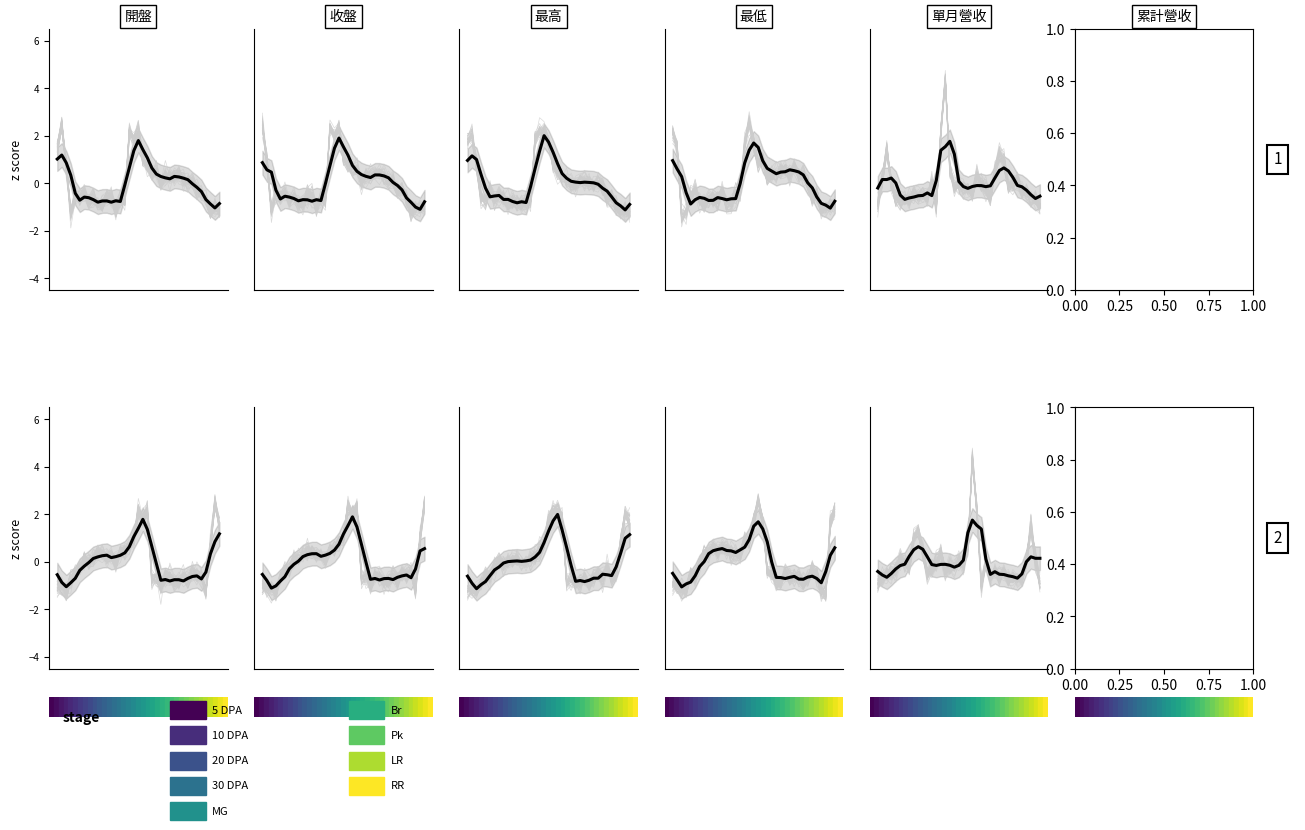

What position from the right is 15?

22